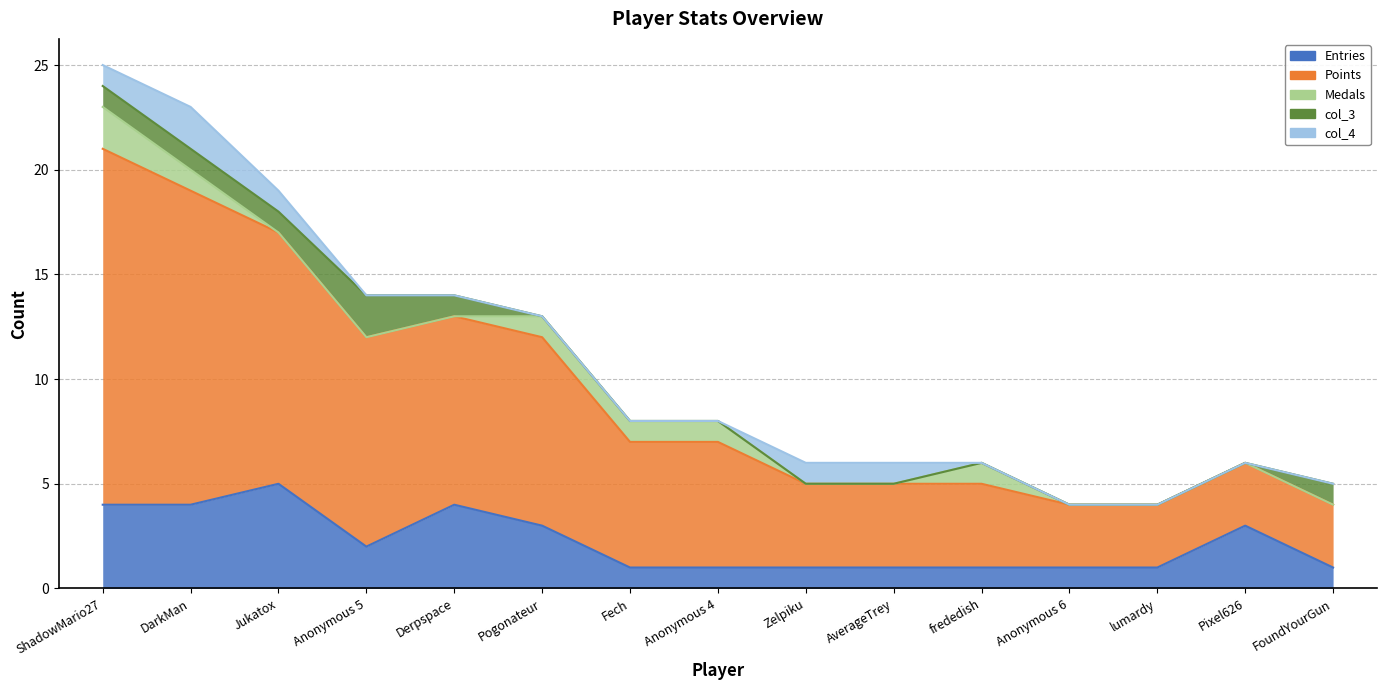

At which label is Entries closest to 3?

Pogonateur